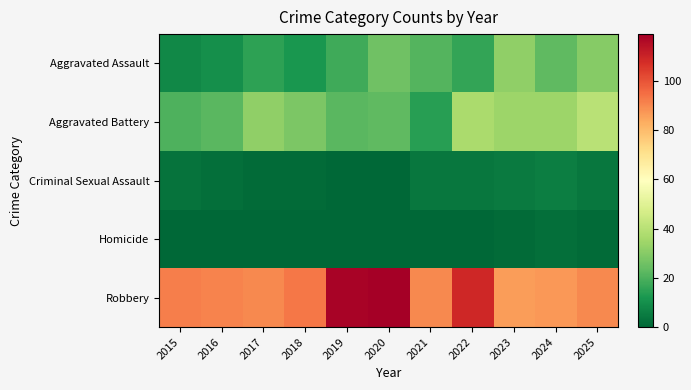

Which has a higher value, 2020 or 2016?

2020